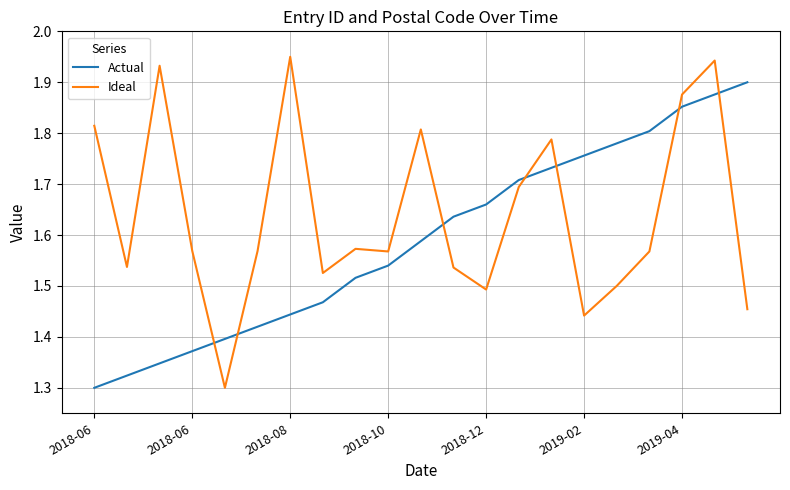

Is this an area chart (filled region under the line)?

No